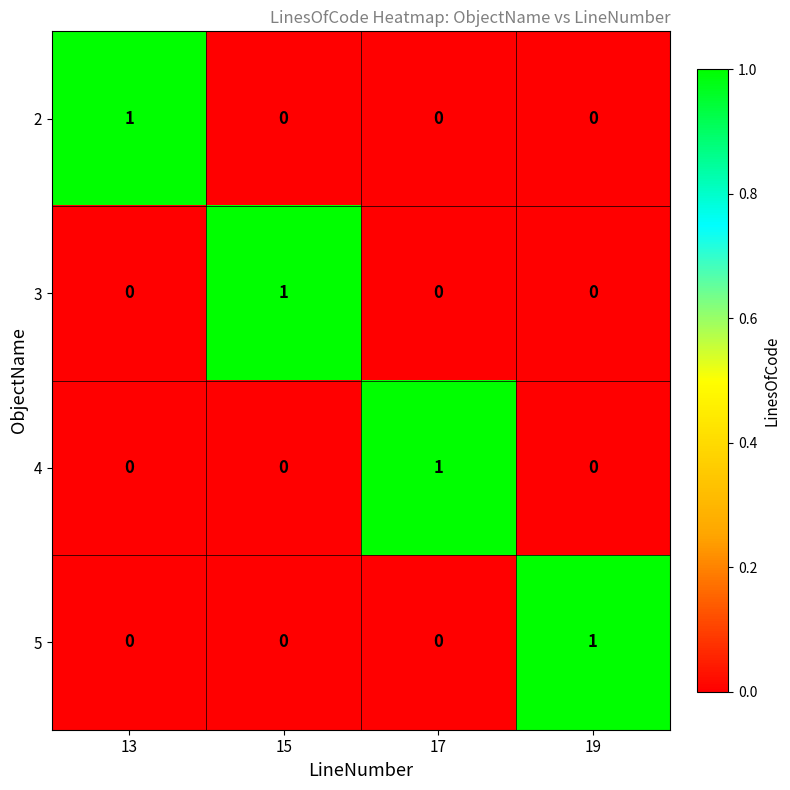

Count the 3 values in the range 0 to 1.

4